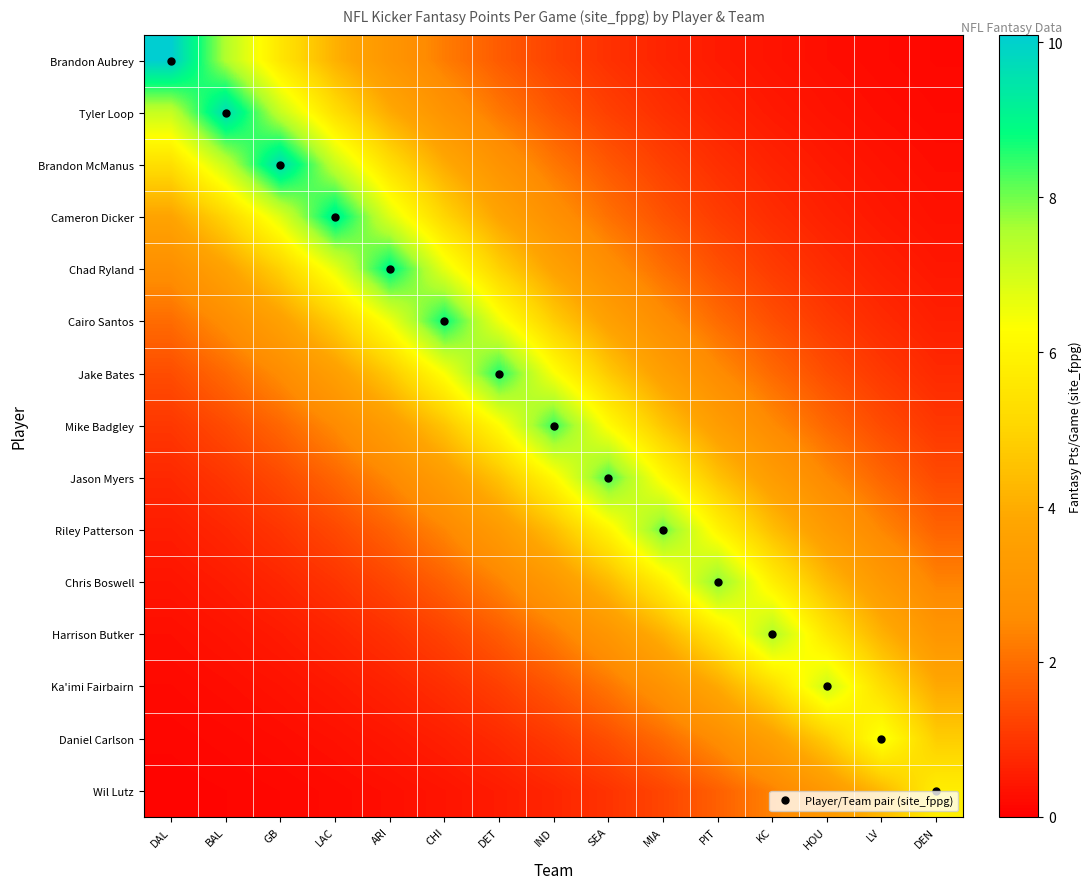

At which category is the sum across all series the highest?

CHI